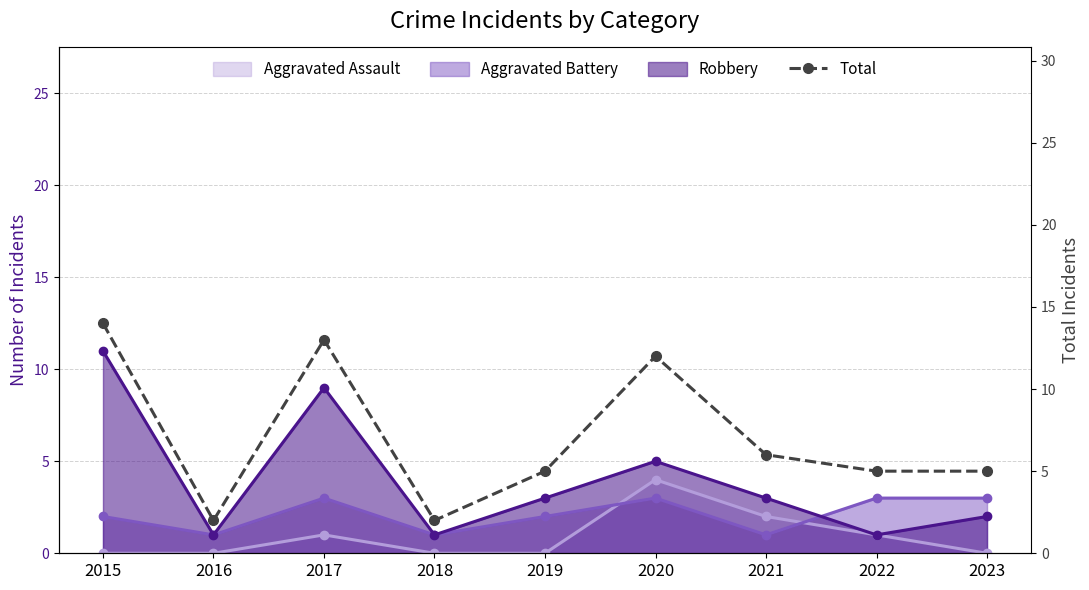

Which has a higher value, 2016 or 2023?

2023